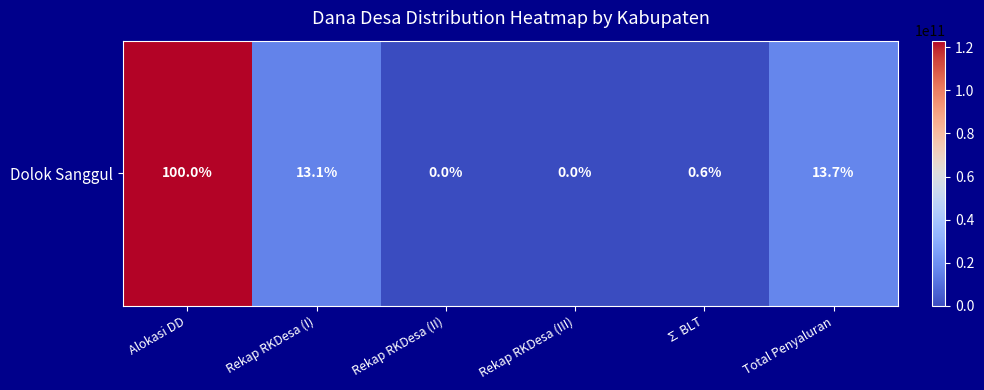

Is it true that the value at Rekap RKDesa (II) is 85058741031?

False